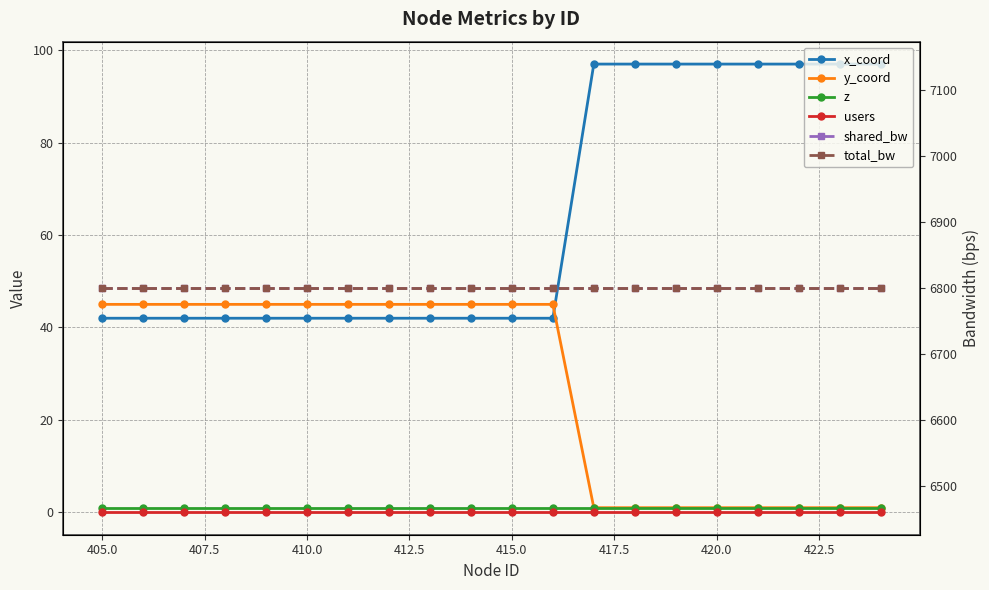

True or false: z has more than 2 points higher than both neighbors.

False